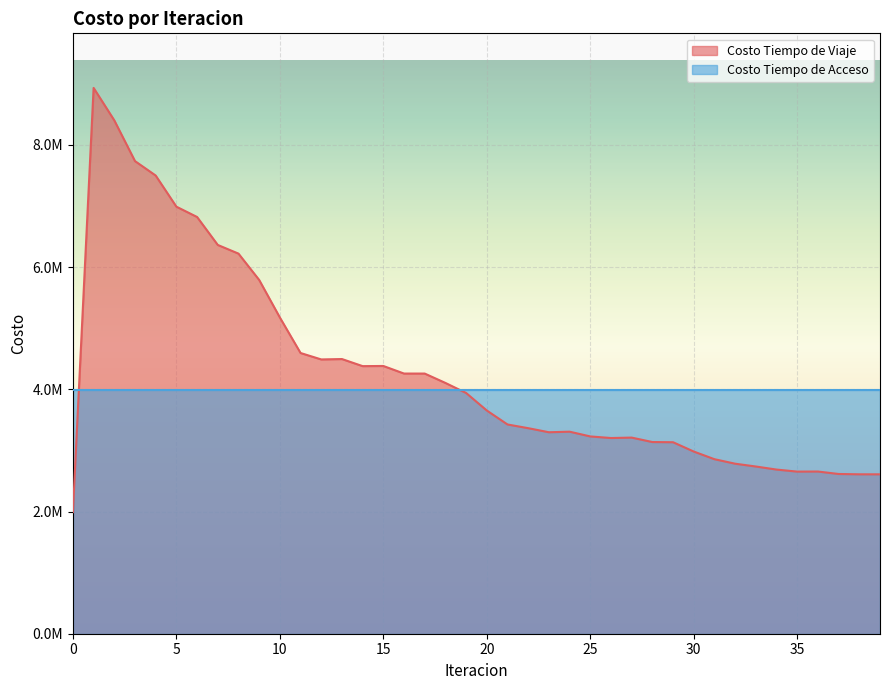

List the labels in order of value, smallest first.

0, 39, 38, 37, 35, 36, 34, 33, 32, 31, 30, 29, 28, 26, 27, 25, 23, 24, 22, 21, 20, 19, 18, 17, 16, 14, 15, 12, 13, 11, 10, 9, 8, 7, 6, 5, 4, 3, 2, 1